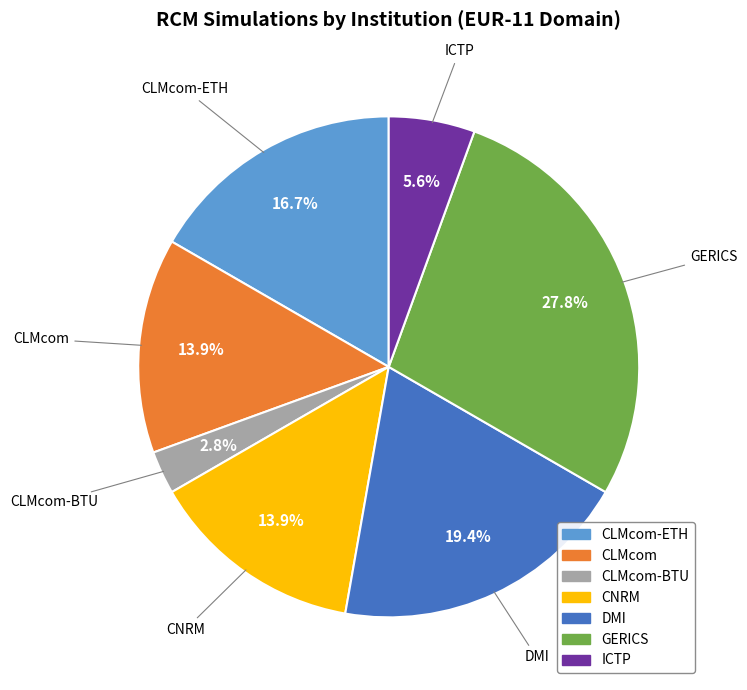

To the nearest percent, what is the difference between the CLMcom-ETH and GERICS slice percentages?

11%